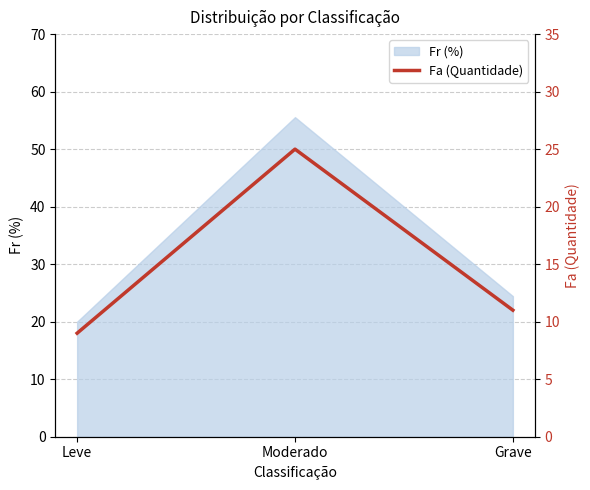

What is the minimum value shown in the chart?

9